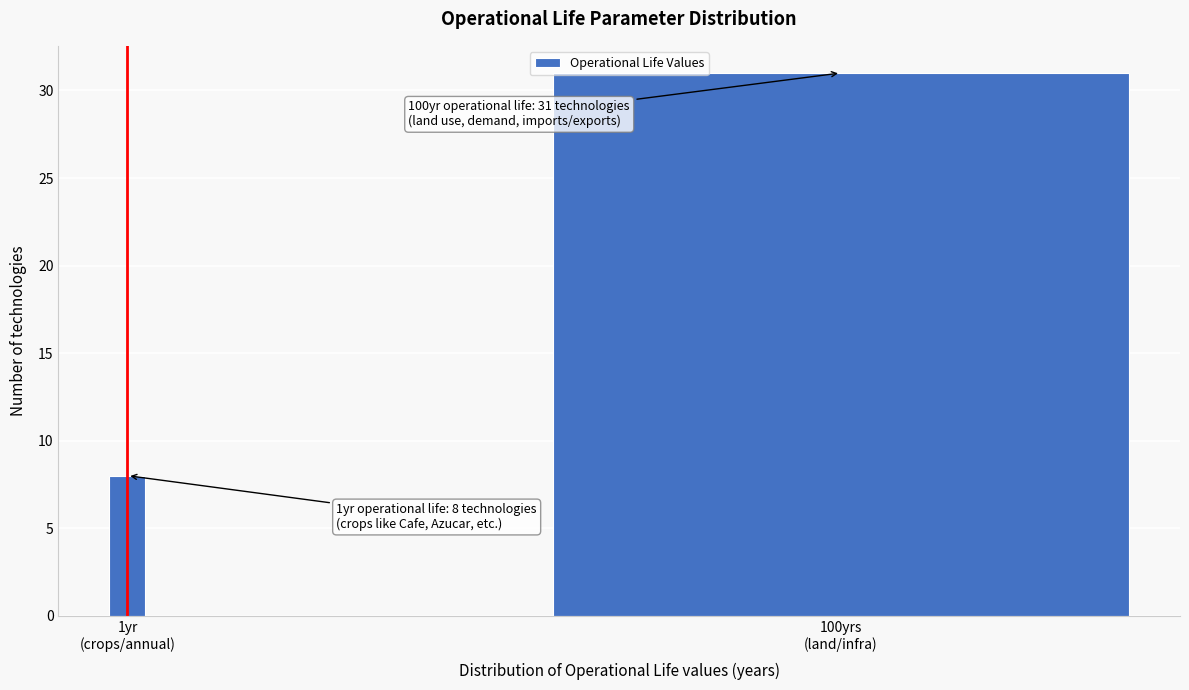

Reading left to right, what are all the values shown in this chart?

8	31